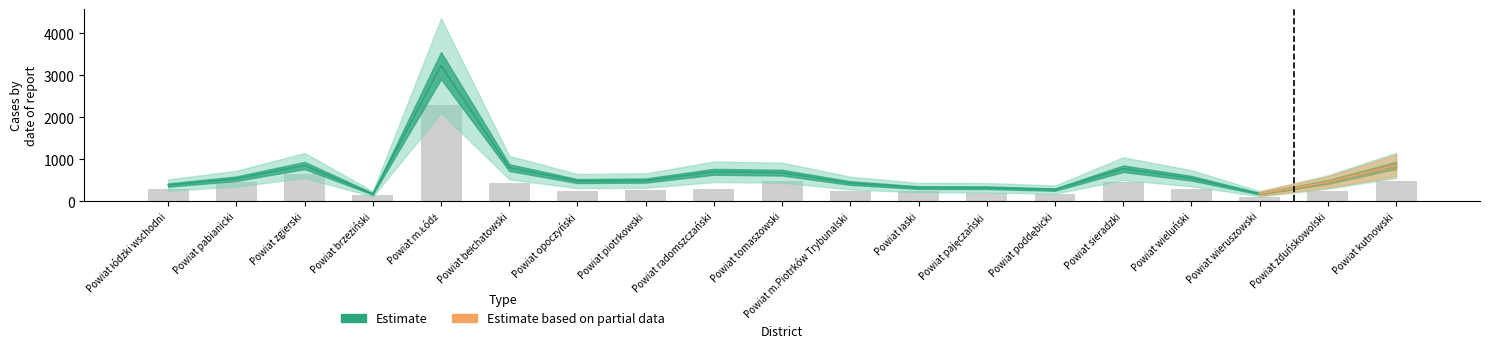

What is the difference between the values at Powiat radomszczański and Powiat opoczyński?

45